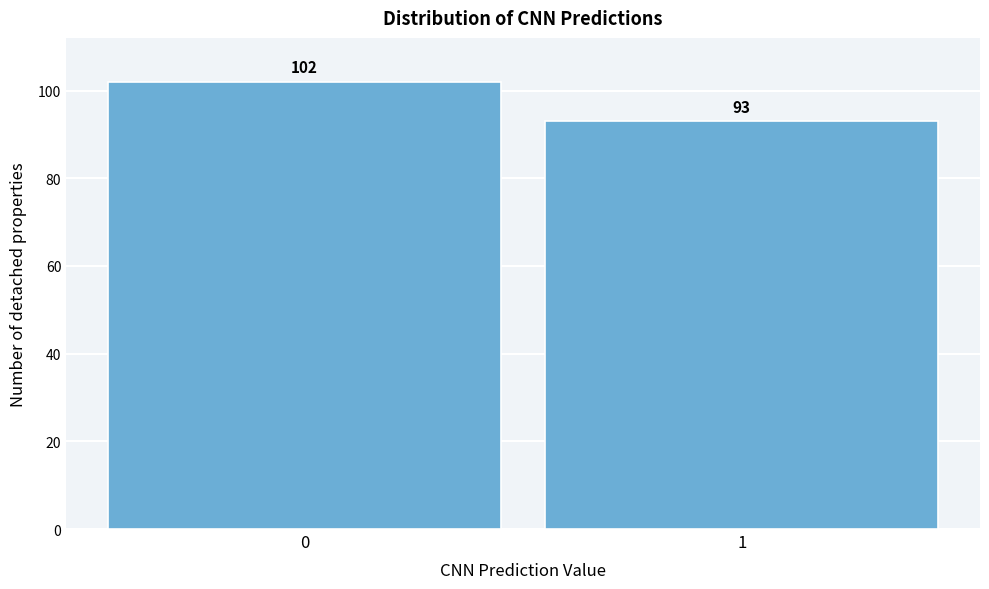

Reading left to right, list all the values displayed in this chart.

102	93